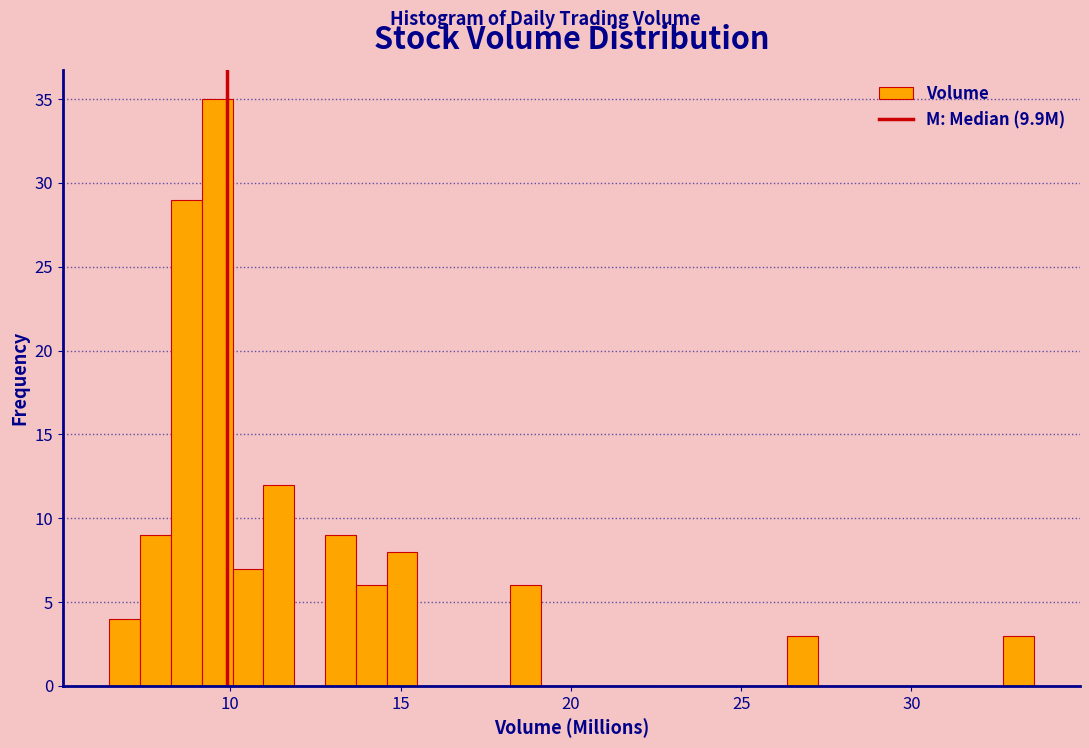

Read against the x-axis, roughly where is the centre of the tallest bar?

9.5